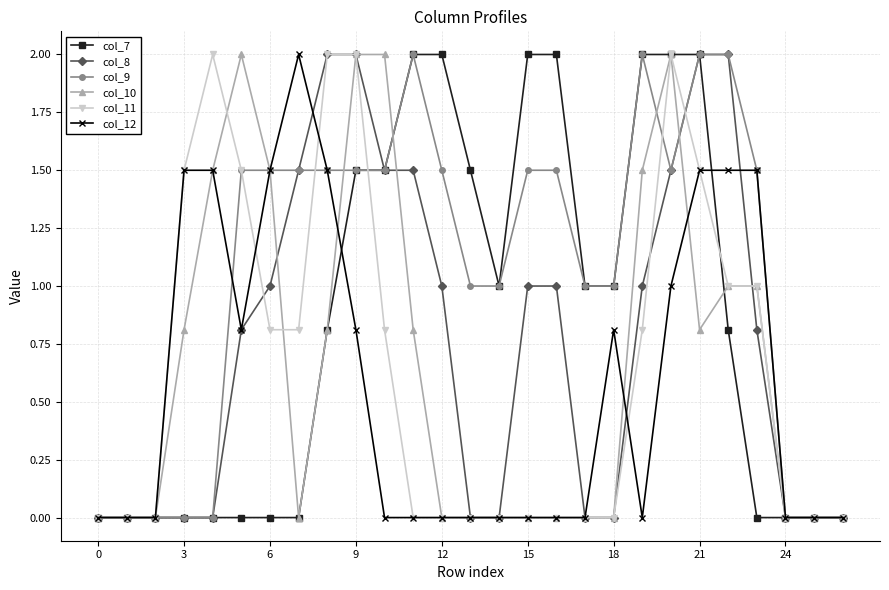

Is this an area chart (filled region under the line)?

No